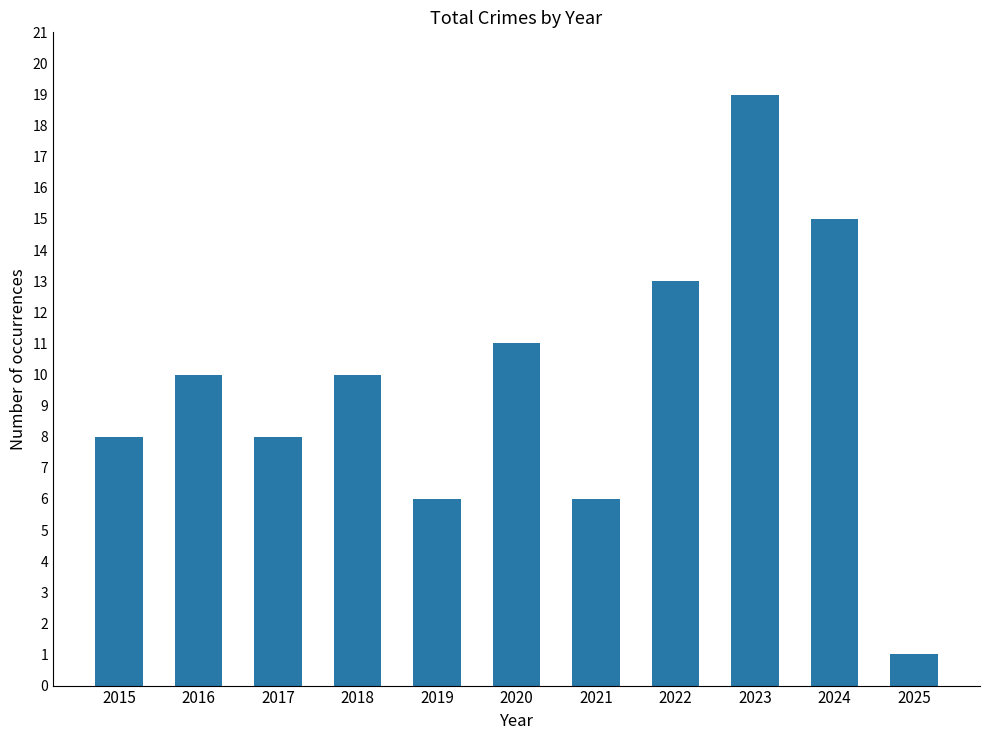

Approximately how many times larger is the value at 2015 compared to 2025?

8.0